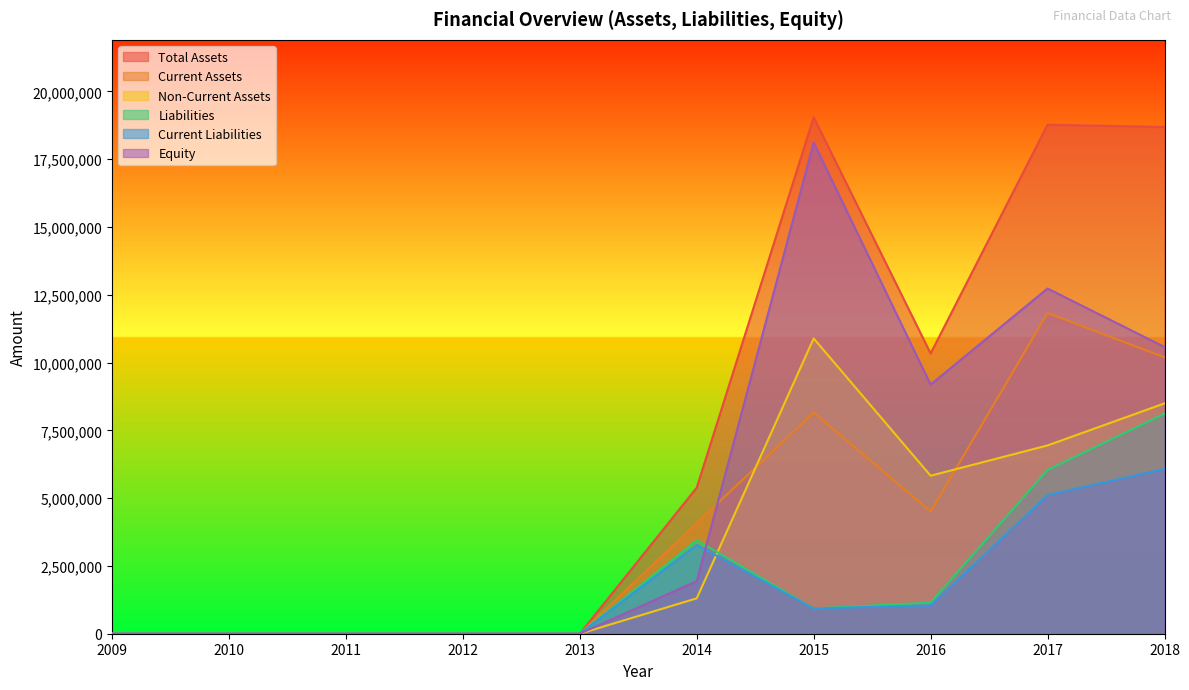

Between 2010 and 2018, which series saw the biggest shift?

Total Assets